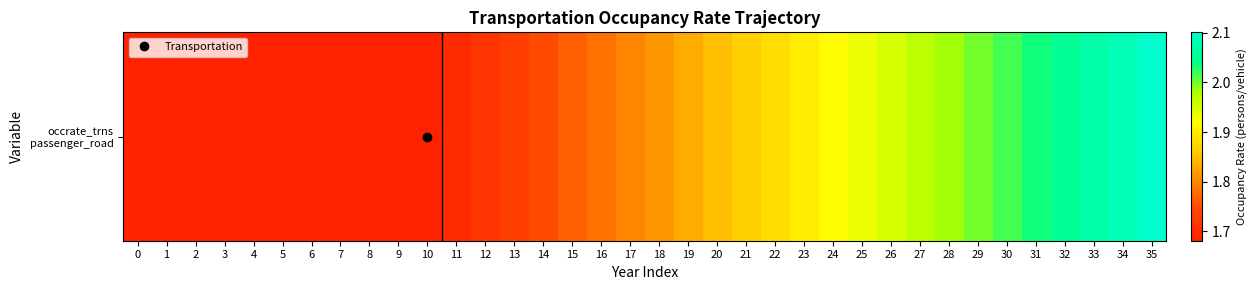

List the labels in order of value, largest first.

35, 34, 33, 32, 31, 30, 29, 28, 27, 26, 25, 24, 23, 22, 21, 20, 19, 18, 17, 16, 15, 14, 13, 12, 11, 0, 1, 2, 3, 4, 5, 6, 7, 8, 9, 10